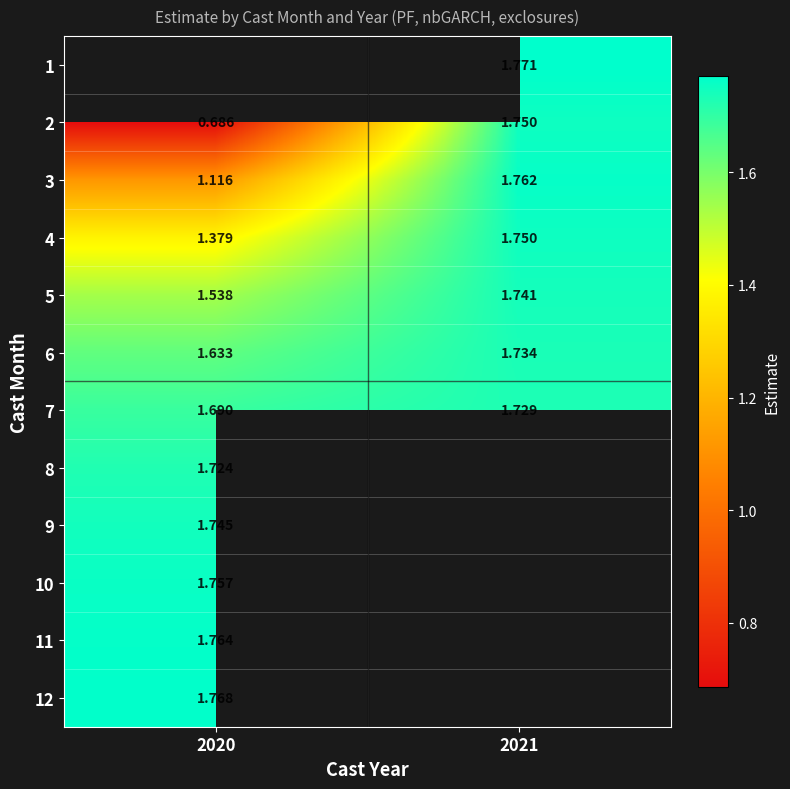

Which series has the largest total across all categories?

7